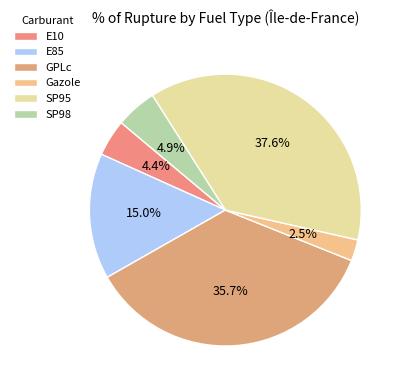

Is the sum of SP95 and E10 greater than half?

No